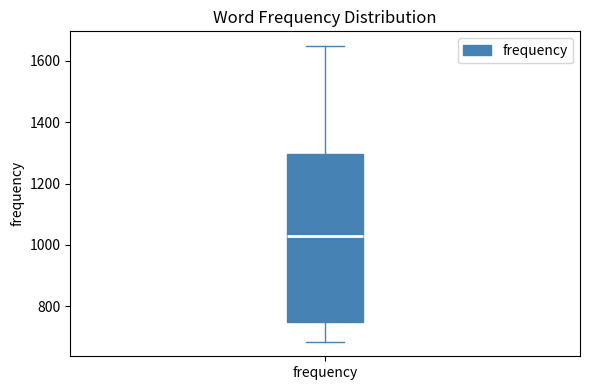

Where does the median line of the box for frequency sit on the y-axis? The values are not printed on the chart, so give them approximately, as read against the axis.

1040